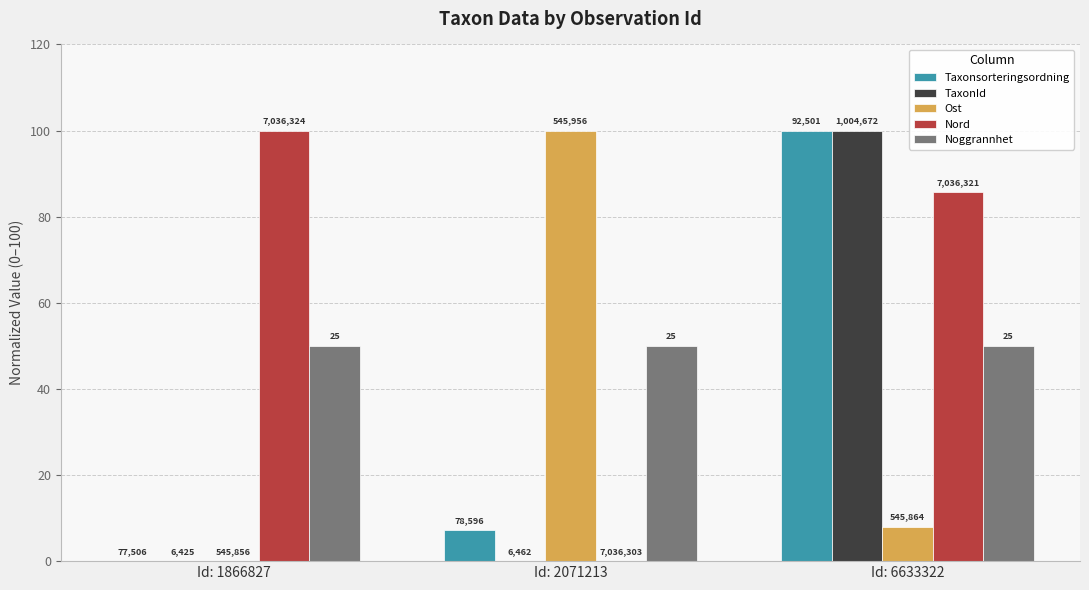

At which category is the sum across all series the highest?

Id: 6633322